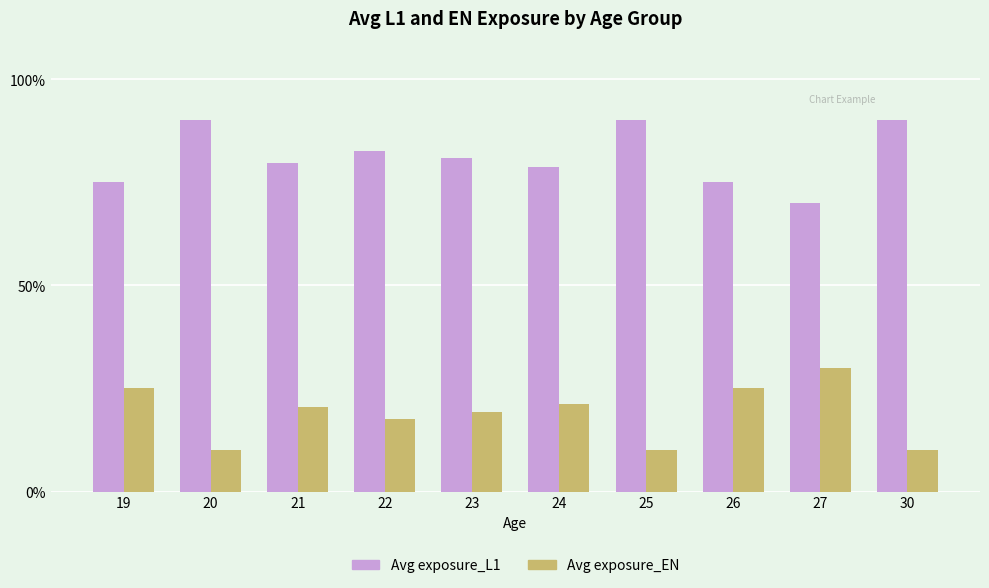

How many data points in Avg exposure_EN are less than 20?

5